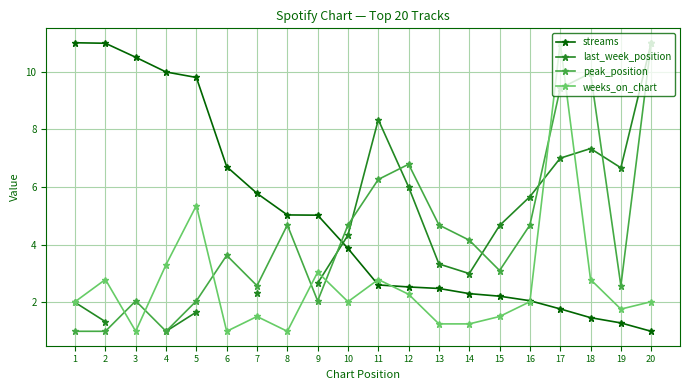

Between which two adjacent categories do streams and weeks_on_chart first intersect?

10 and 11